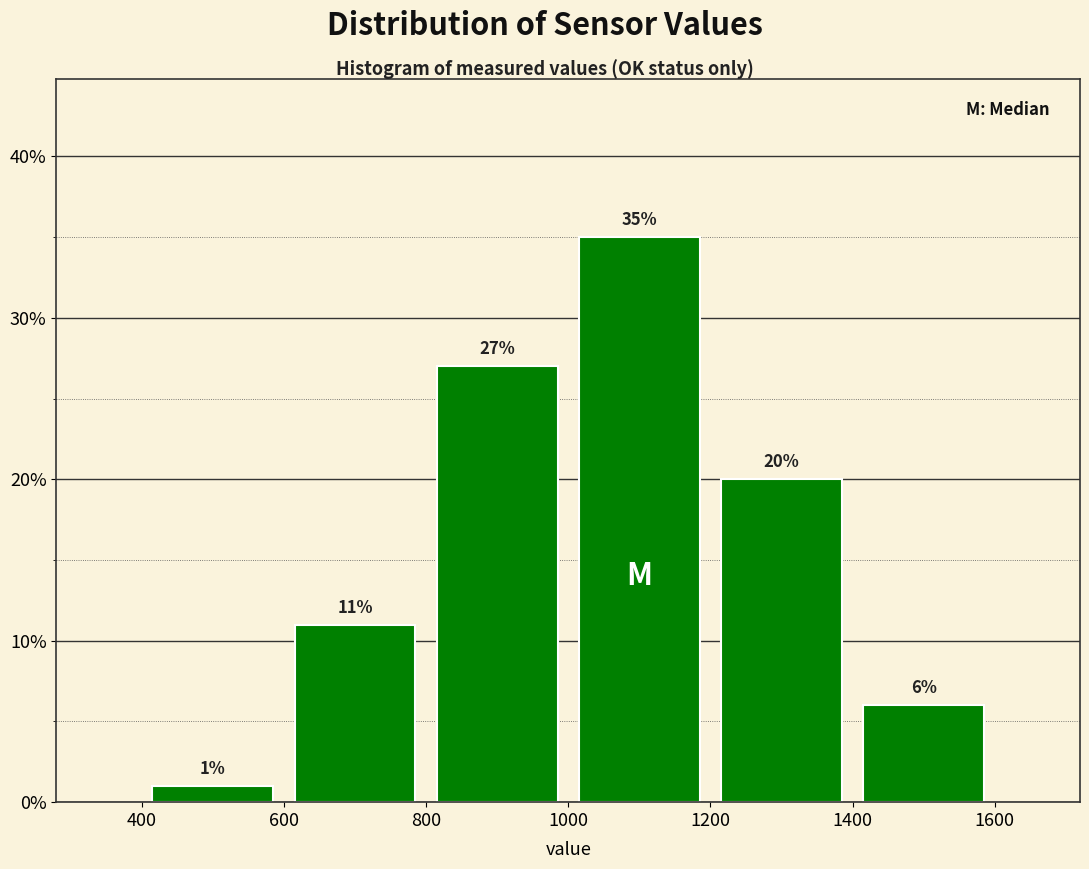

Reading left to right, list every bar in this chart as the range it spans on the x-axis followed by its height.

400 to 600: 1
600 to 800: 11
800 to 1000: 27
1000 to 1200: 35
1200 to 1400: 20
1400 to 1600: 6